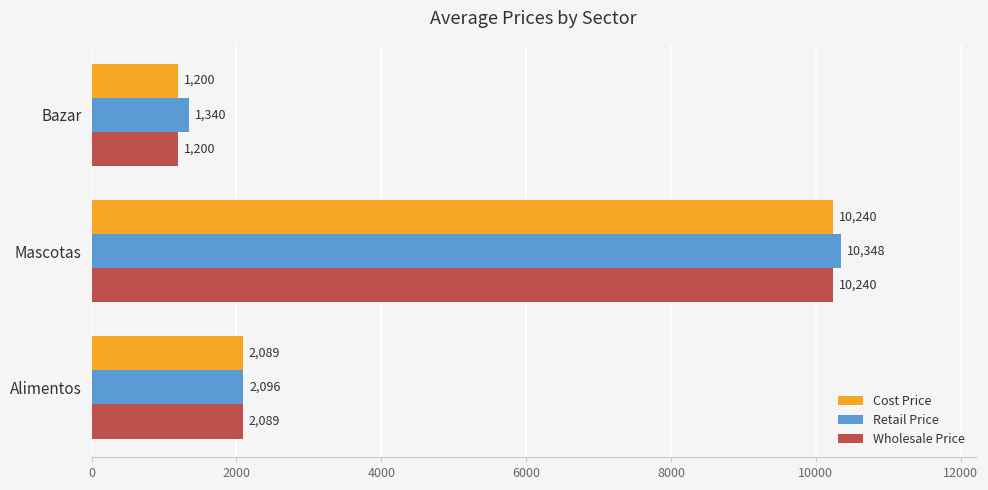

What is the minimum value for Wholesale Price?

1200.0